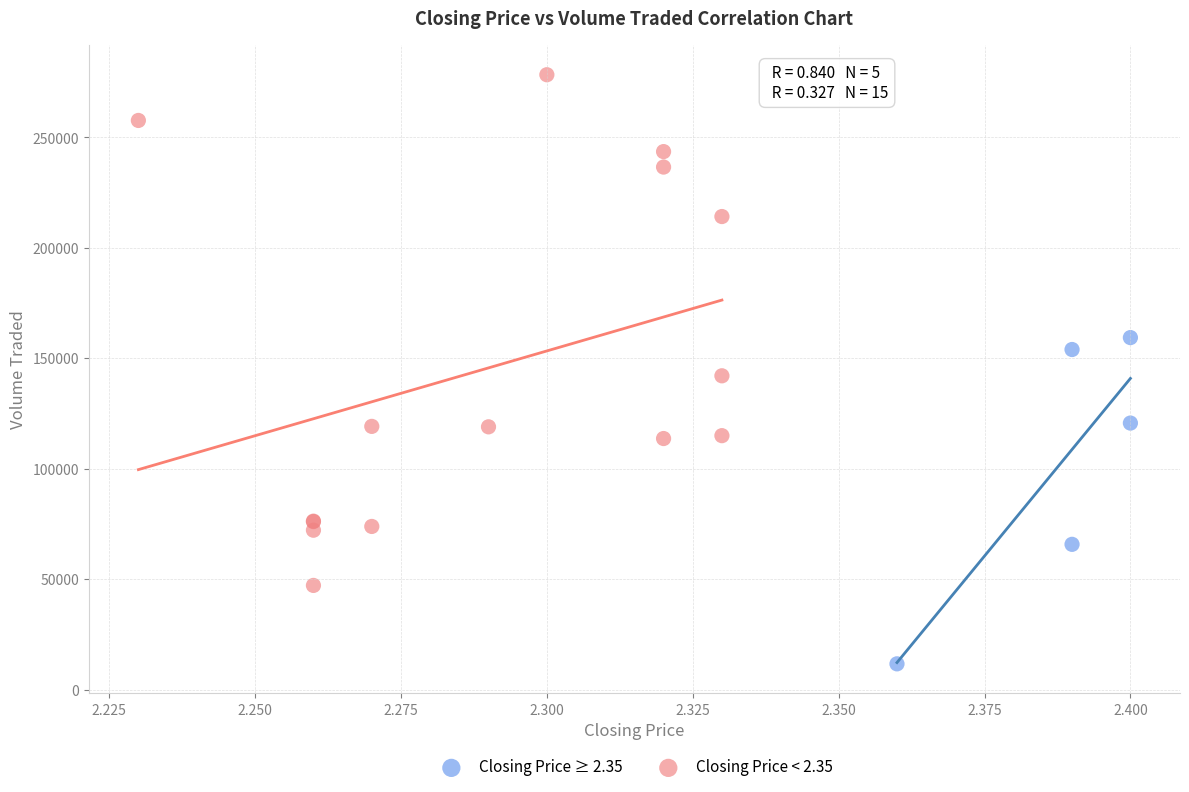

Which series contains the highest Y value?

Closing Price < 2.35